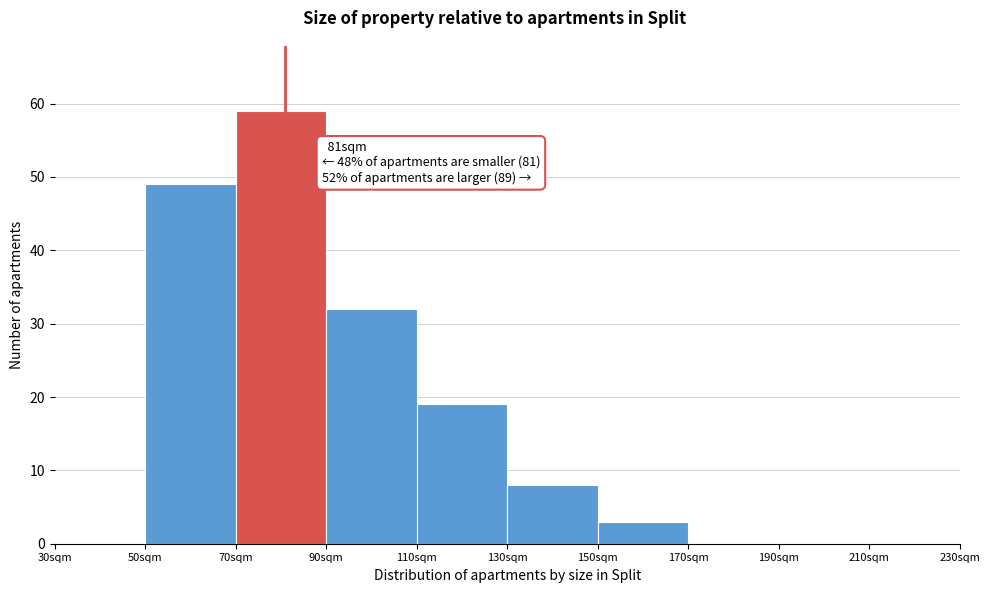

Which range on the x-axis has the tallest bar?

70 to 90